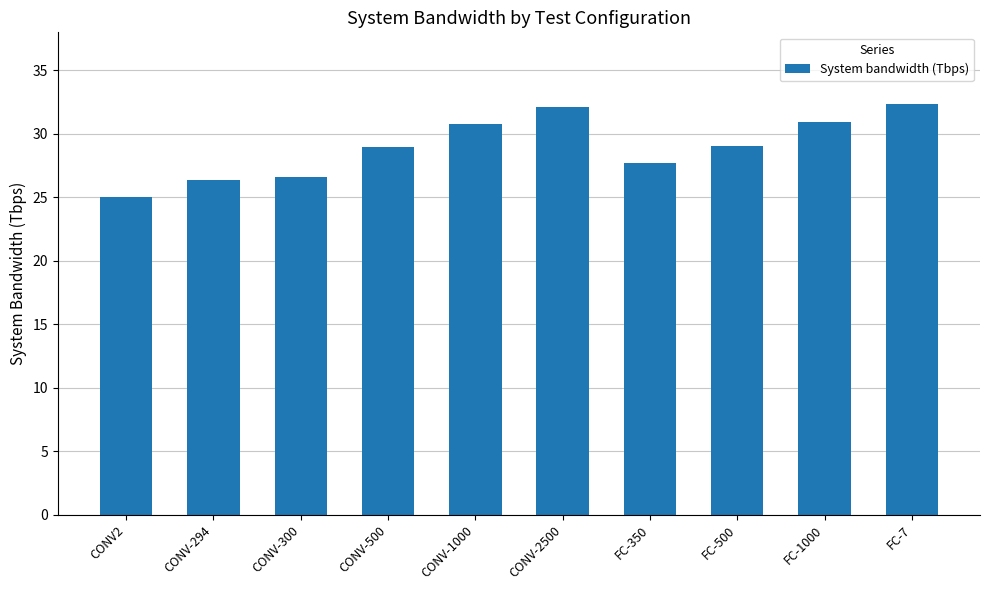

The value at FC-350 is 46.8. True or false?

False